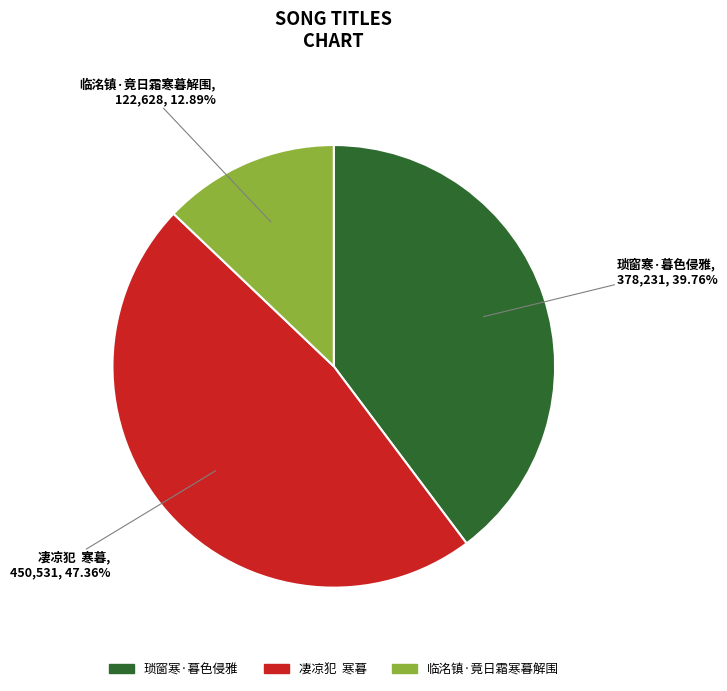

Count the number of slices in the pie.

3